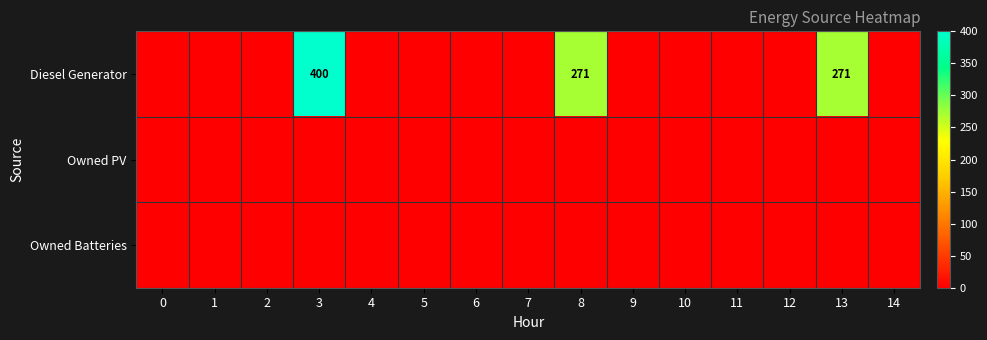

True or false: Diesel Generator has a value of 271 at 8.

True